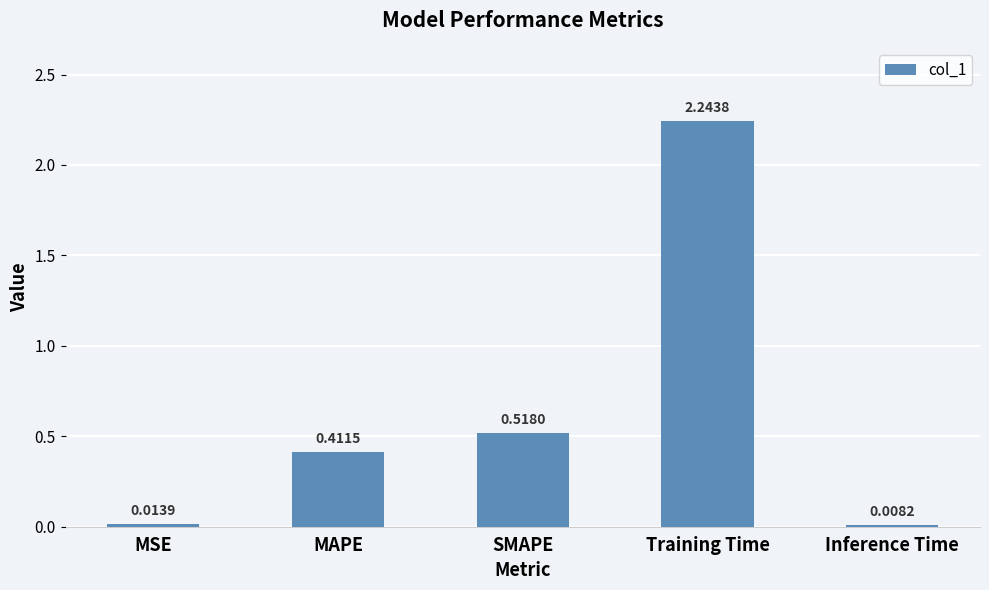

Rank the categories by value from highest to lowest.

Training Time, SMAPE, MAPE, MSE, Inference Time